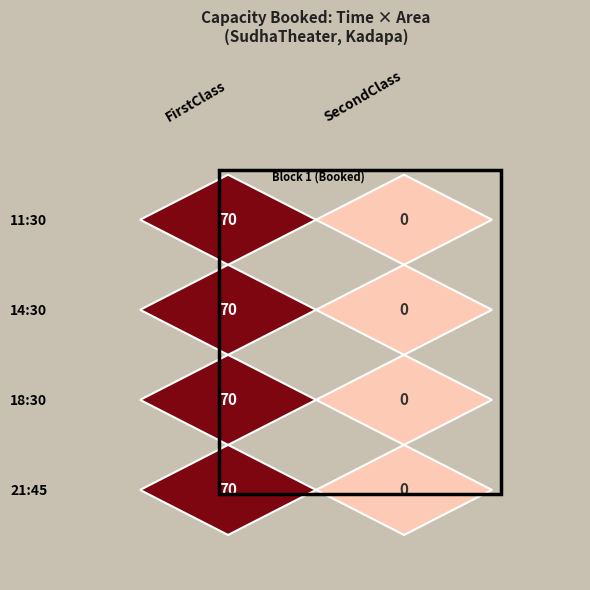

Count the 11:30 values in the range 0 to 70.

2